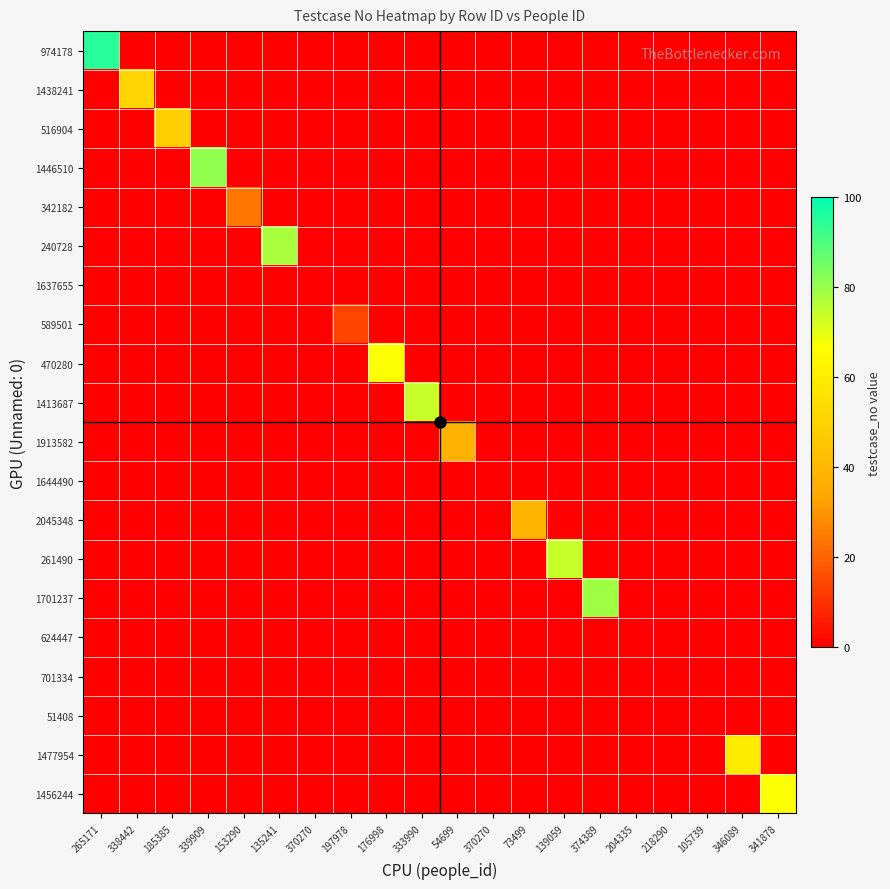

Reading right to left, list all the values displayed in this chart.

974178: 341878=0	346089=0	105739=0	218290=0	204335=0	374389=0	139059=0	73499=0	370270=0	54699=0	333990=0	176998=0	197978=0	370270=0	135241=0	153290=0	339909=0	185385=0	338442=0	265171=95
1438241: 341878=0	346089=0	105739=0	218290=0	204335=0	374389=0	139059=0	73499=0	370270=0	54699=0	333990=0	176998=0	197978=0	370270=0	135241=0	153290=0	339909=0	185385=0	338442=51	265171=0
516904: 341878=0	346089=0	105739=0	218290=0	204335=0	374389=0	139059=0	73499=0	370270=0	54699=0	333990=0	176998=0	197978=0	370270=0	135241=0	153290=0	339909=0	185385=49	338442=0	265171=0
1446510: 341878=0	346089=0	105739=0	218290=0	204335=0	374389=0	139059=0	73499=0	370270=0	54699=0	333990=0	176998=0	197978=0	370270=0	135241=0	153290=0	339909=81	185385=0	338442=0	265171=0
342182: 341878=0	346089=0	105739=0	218290=0	204335=0	374389=0	139059=0	73499=0	370270=0	54699=0	333990=0	176998=0	197978=0	370270=0	135241=0	153290=24	339909=0	185385=0	338442=0	265171=0
240728: 341878=0	346089=0	105739=0	218290=0	204335=0	374389=0	139059=0	73499=0	370270=0	54699=0	333990=0	176998=0	197978=0	370270=0	135241=78	153290=0	339909=0	185385=0	338442=0	265171=0
1637655: 341878=0	346089=0	105739=0	218290=0	204335=0	374389=0	139059=0	73499=0	370270=0	54699=0	333990=0	176998=0	197978=0	370270=0	135241=0	153290=0	339909=0	185385=0	338442=0	265171=0
589501: 341878=0	346089=0	105739=0	218290=0	204335=0	374389=0	139059=0	73499=0	370270=0	54699=0	333990=0	176998=0	197978=14	370270=0	135241=0	153290=0	339909=0	185385=0	338442=0	265171=0
470280: 341878=0	346089=0	105739=0	218290=0	204335=0	374389=0	139059=0	73499=0	370270=0	54699=0	333990=0	176998=67	197978=0	370270=0	135241=0	153290=0	339909=0	185385=0	338442=0	265171=0
1413687: 341878=0	346089=0	105739=0	218290=0	204335=0	374389=0	139059=0	73499=0	370270=0	54699=0	333990=74	176998=0	197978=0	370270=0	135241=0	153290=0	339909=0	185385=0	338442=0	265171=0
1913582: 341878=0	346089=0	105739=0	218290=0	204335=0	374389=0	139059=0	73499=0	370270=0	54699=38	333990=0	176998=0	197978=0	370270=0	135241=0	153290=0	339909=0	185385=0	338442=0	265171=0
1644490: 341878=0	346089=0	105739=0	218290=0	204335=0	374389=0	139059=0	73499=0	370270=0	54699=0	333990=0	176998=0	197978=0	370270=0	135241=0	153290=0	339909=0	185385=0	338442=0	265171=0
2045348: 341878=0	346089=0	105739=0	218290=0	204335=0	374389=0	139059=0	73499=39	370270=0	54699=0	333990=0	176998=0	197978=0	370270=0	135241=0	153290=0	339909=0	185385=0	338442=0	265171=0
261490: 341878=0	346089=0	105739=0	218290=0	204335=0	374389=0	139059=74	73499=0	370270=0	54699=0	333990=0	176998=0	197978=0	370270=0	135241=0	153290=0	339909=0	185385=0	338442=0	265171=0
1701237: 341878=0	346089=0	105739=0	218290=0	204335=0	374389=79	139059=0	73499=0	370270=0	54699=0	333990=0	176998=0	197978=0	370270=0	135241=0	153290=0	339909=0	185385=0	338442=0	265171=0
624447: 341878=0	346089=0	105739=0	218290=0	204335=0	374389=0	139059=0	73499=0	370270=0	54699=0	333990=0	176998=0	197978=0	370270=0	135241=0	153290=0	339909=0	185385=0	338442=0	265171=0
701334: 341878=0	346089=0	105739=0	218290=0	204335=0	374389=0	139059=0	73499=0	370270=0	54699=0	333990=0	176998=0	197978=0	370270=0	135241=0	153290=0	339909=0	185385=0	338442=0	265171=0
51408: 341878=0	346089=0	105739=0	218290=0	204335=0	374389=0	139059=0	73499=0	370270=0	54699=0	333990=0	176998=0	197978=0	370270=0	135241=0	153290=0	339909=0	185385=0	338442=0	265171=0
1477954: 341878=0	346089=59	105739=0	218290=0	204335=0	374389=0	139059=0	73499=0	370270=0	54699=0	333990=0	176998=0	197978=0	370270=0	135241=0	153290=0	339909=0	185385=0	338442=0	265171=0
1456244: 341878=67	346089=0	105739=0	218290=0	204335=0	374389=0	139059=0	73499=0	370270=0	54699=0	333990=0	176998=0	197978=0	370270=0	135241=0	153290=0	339909=0	185385=0	338442=0	265171=0